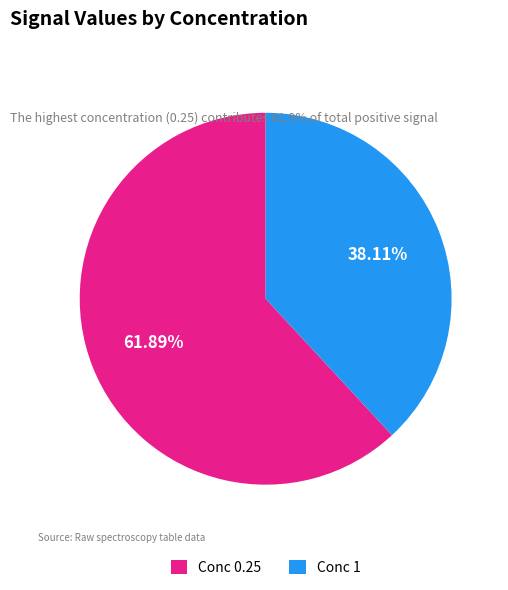

Rank the categories by value from highest to lowest.

Conc 0.25, Conc 1